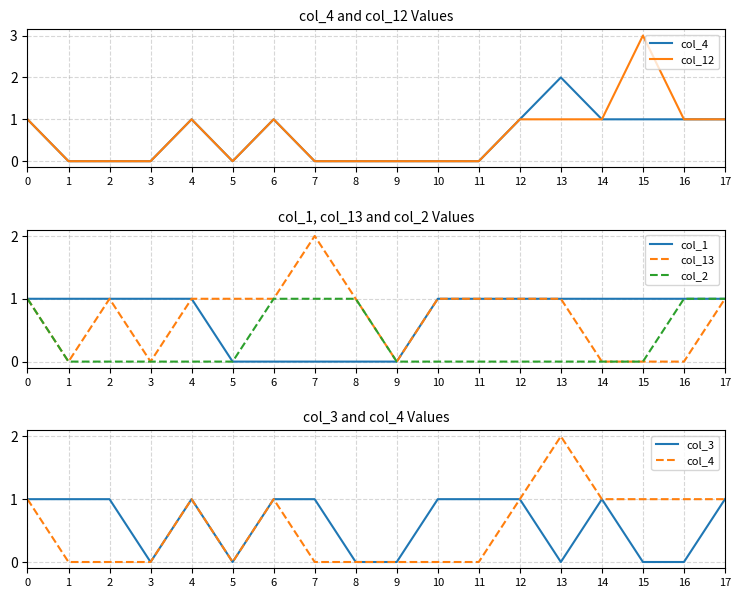

Is the value of col_12 at 8 greater than the value of col_3 at 1?

No